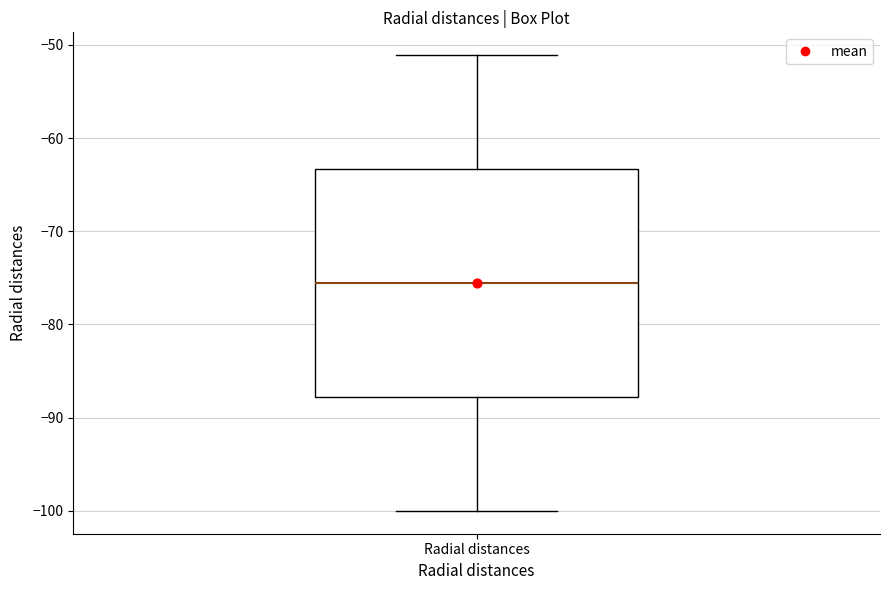

Transcribe this box plot: give where the median line is, the range the box spans, and where the two whiskers end, as read against the y-axis. The values are not printed on the chart, so give them approximately, as read against the axis.

median -76, box -88 to -63, whiskers -100 to -51